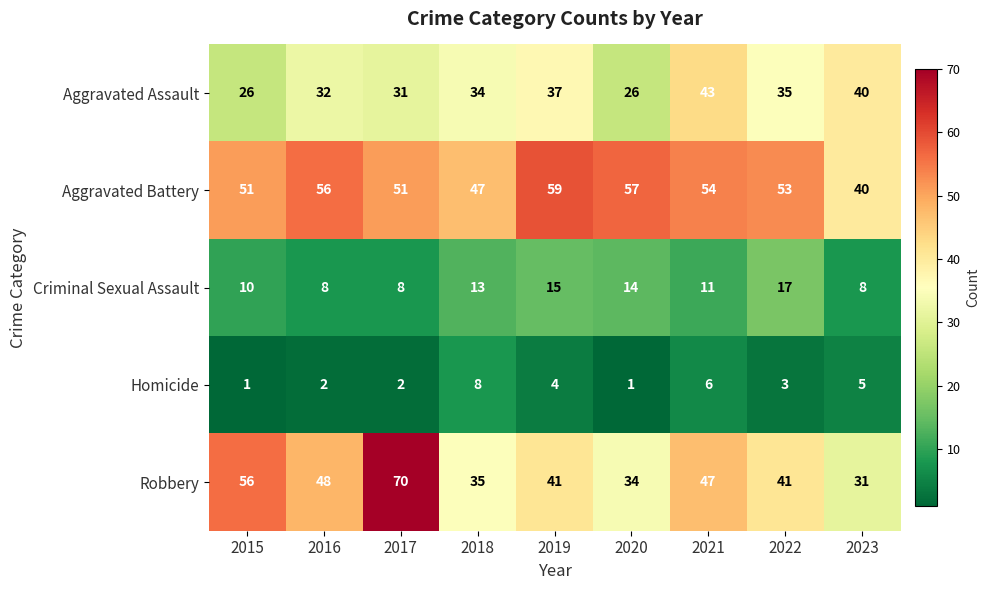

At which label is Aggravated Assault closest to 34?

2018